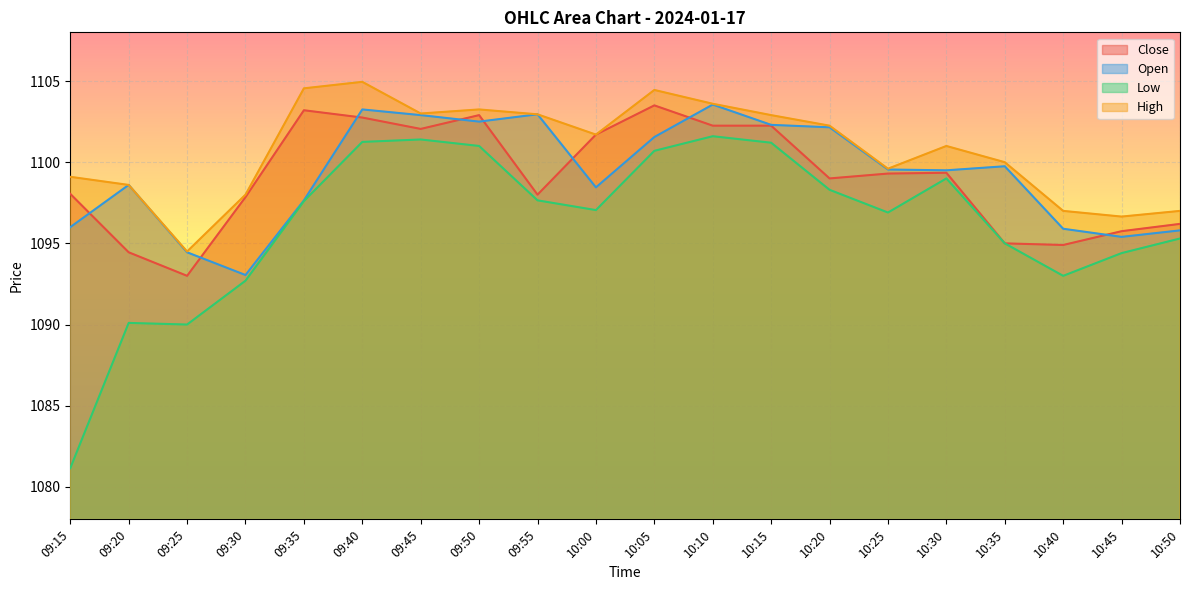

What is the label of the 16th point from the right?

09:35